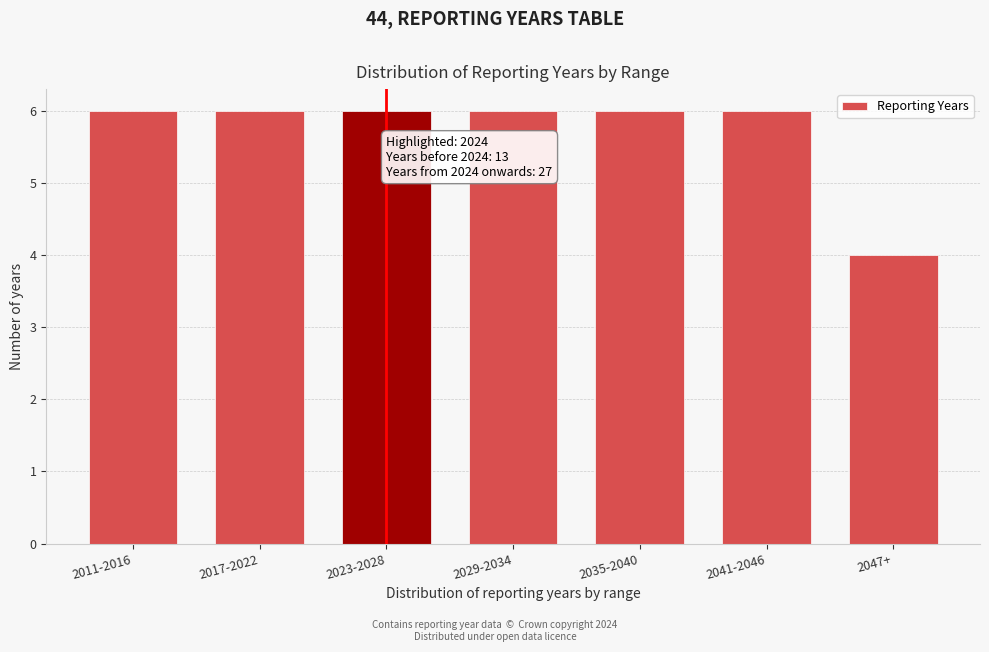

Reading left to right, what are all the values shown in this chart?

2011-2016=6	2017-2022=6	2023-2028=6	2029-2034=6	2035-2040=6	2041-2046=6	2047+=4